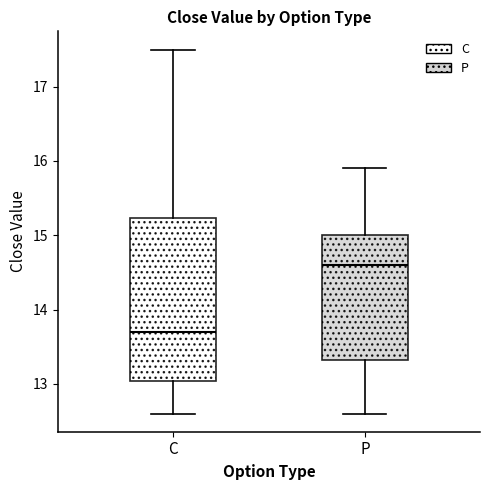

Comparing the boxes themselves (not the whiskers), which one is the tallest?

C